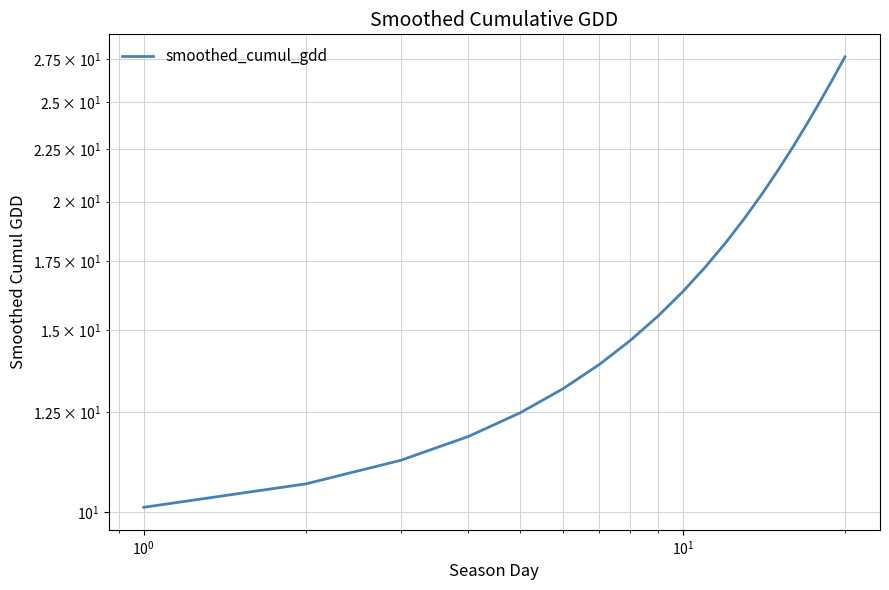

What is the maximum value shown in the chart?

27.6